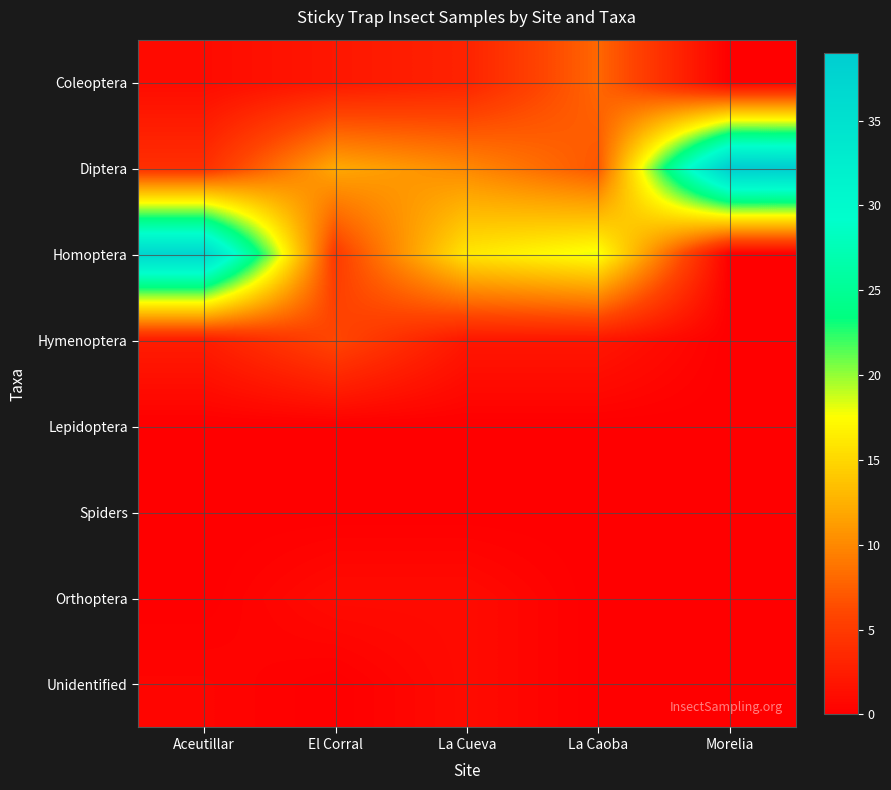

How many series are shown in this chart?

8